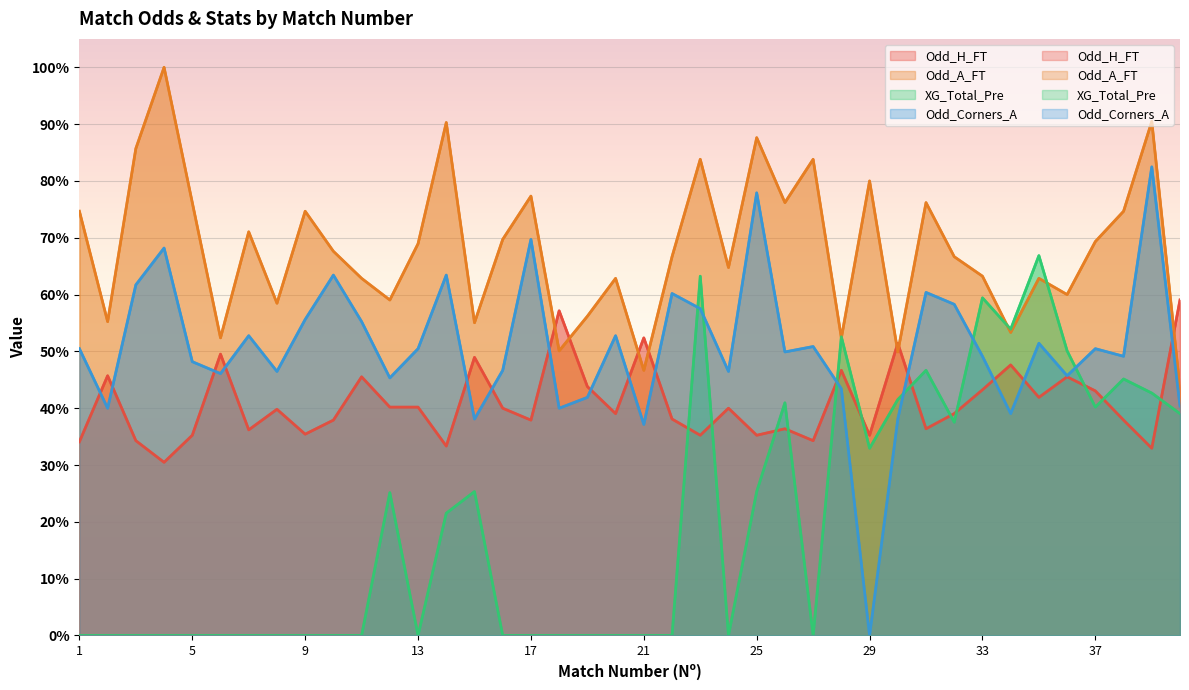

How many series are shown in this chart?

4